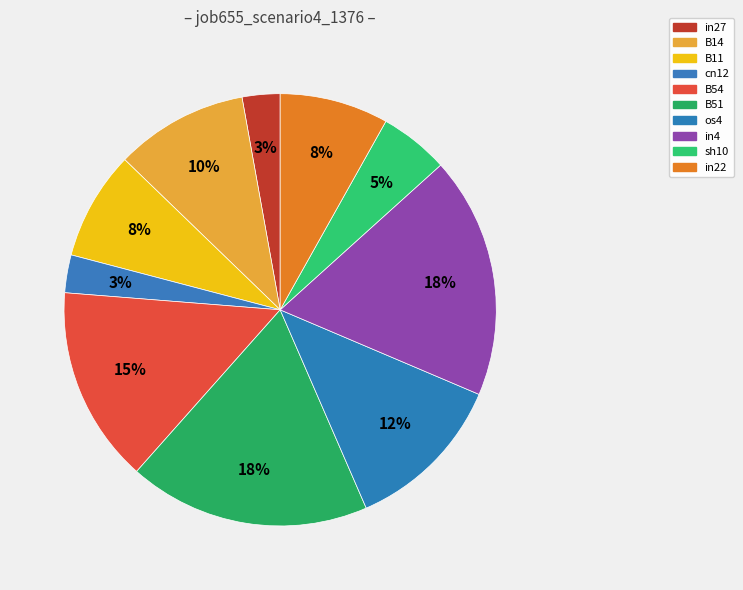

Do B14 and cn12 together represent more than half of the pie?

No